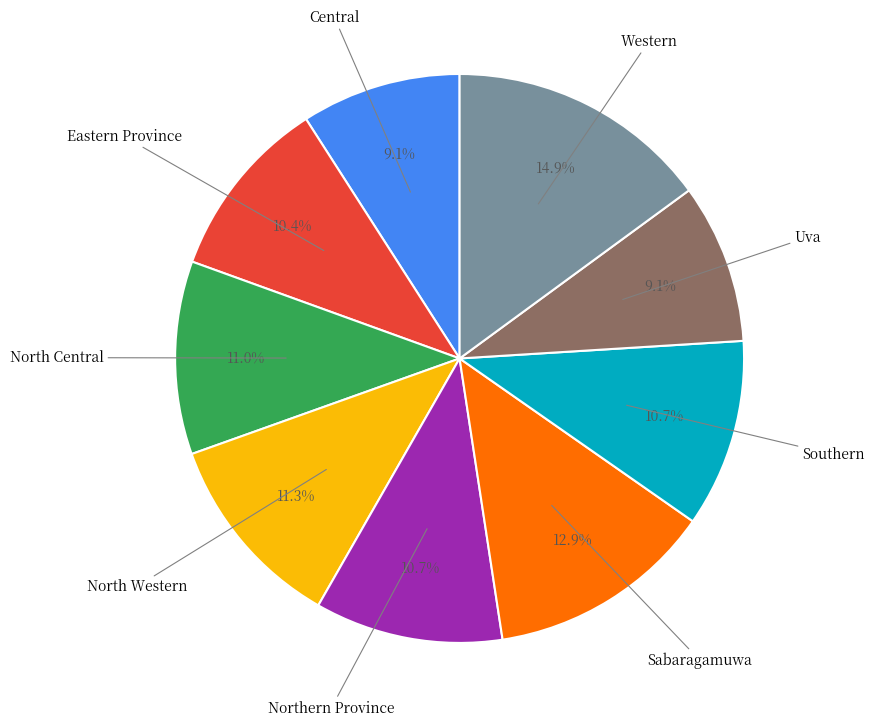

To the nearest percent, what is the average slice percentage?

11%